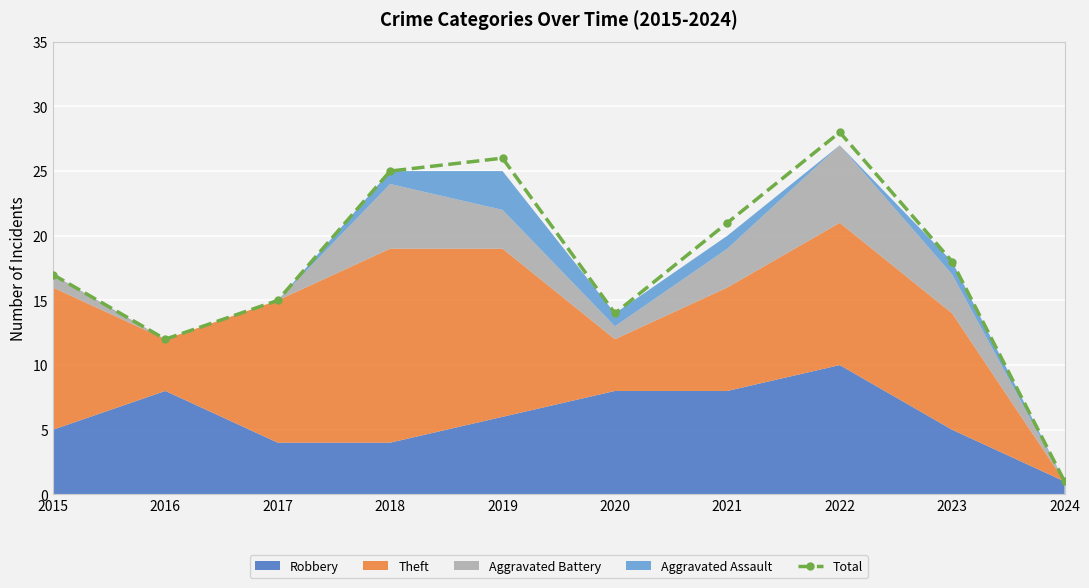

True or false: Total has more than 1 interior local peaks.

True